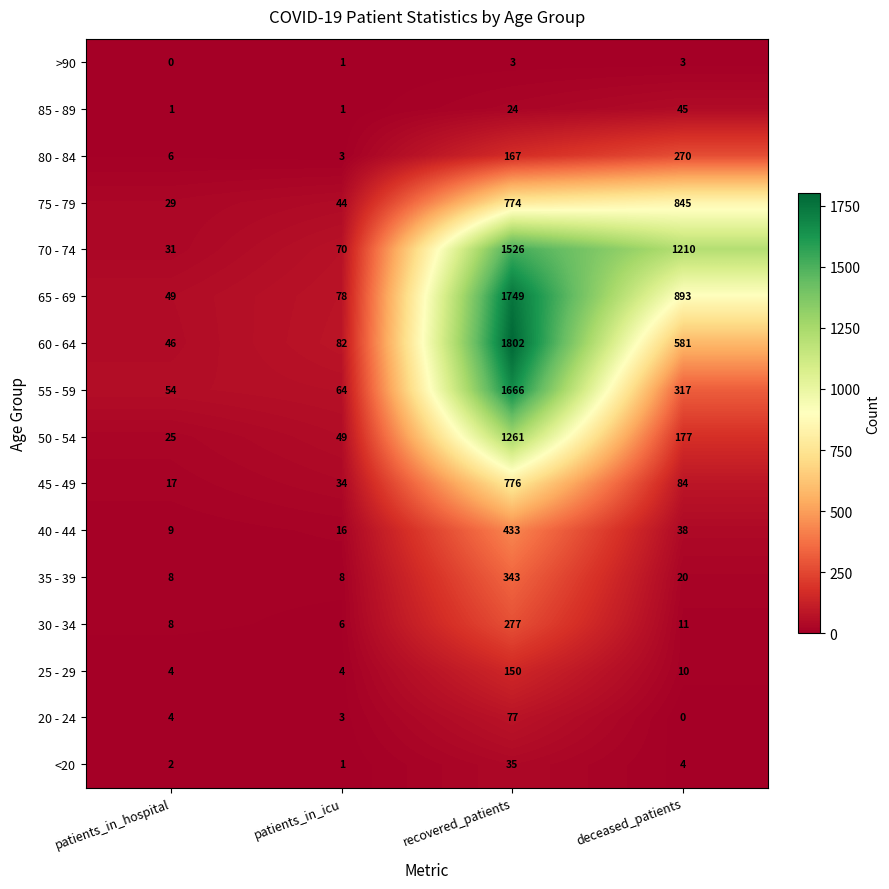

What is the total value across all series at recovered_patients?

11063